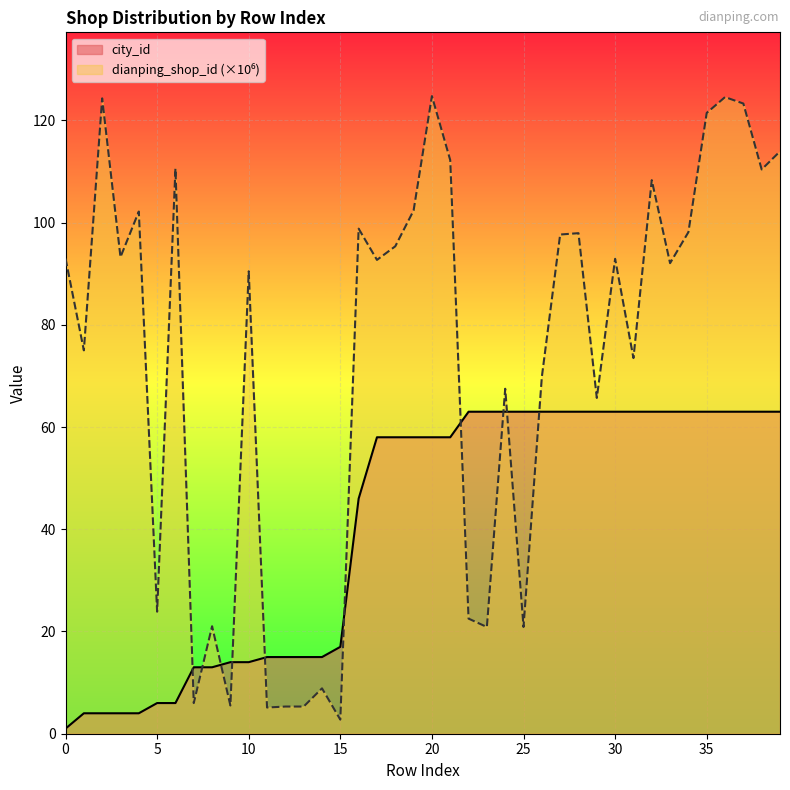

How many interior local valleys does the dianping_shop_id series have?

15